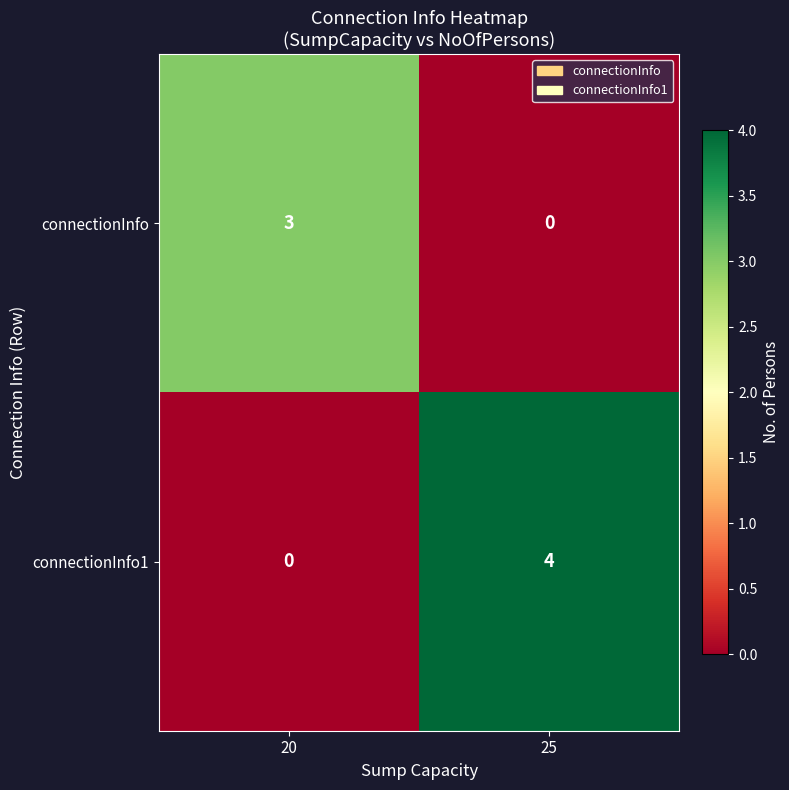

Which series changed the most between 20 and 25?

connectionInfo1